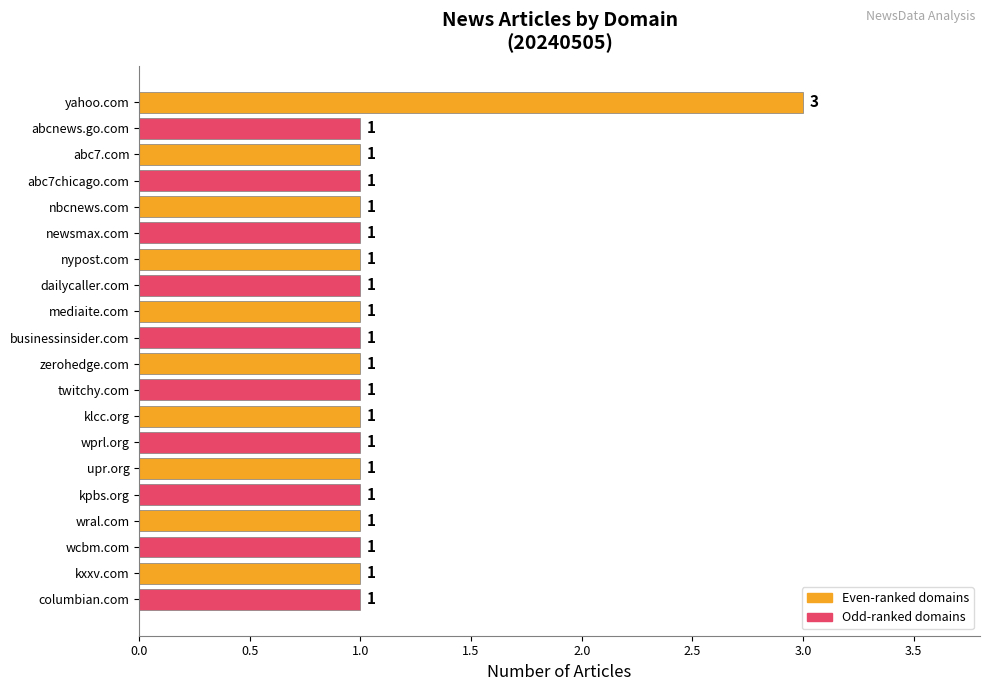

Does the chart contain stacked bars?

No